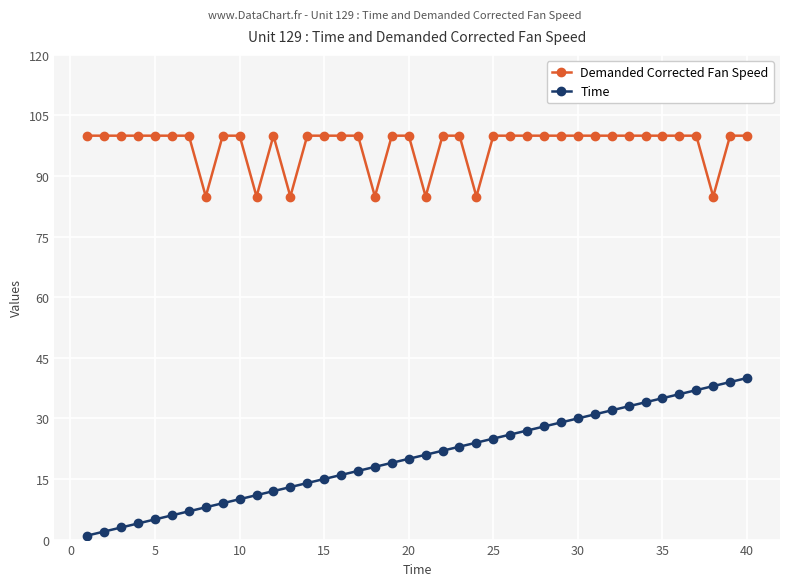

True or false: Time and Demanded Corrected Fan Speed cross at least once.

False